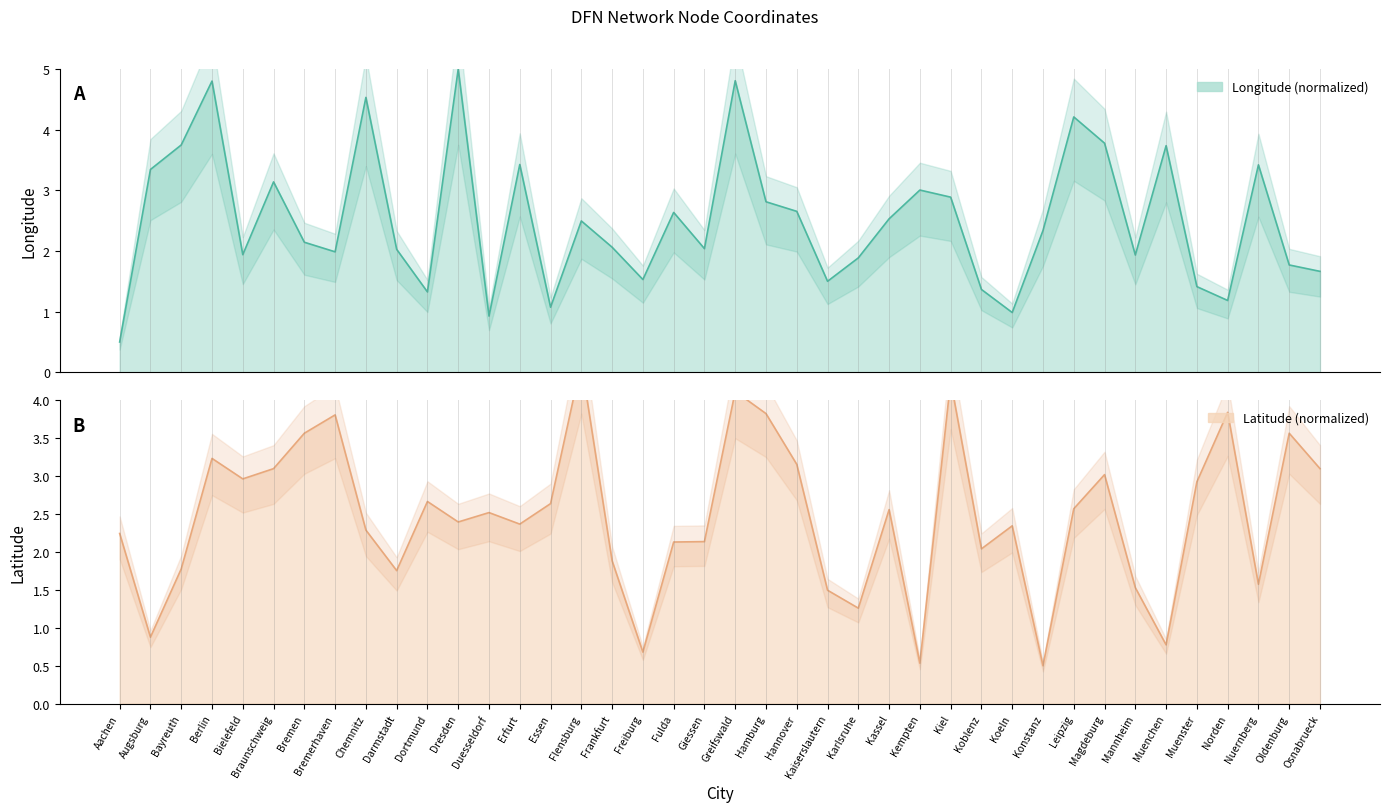

How many data points in ns1:x (Longitude) are less than 2?

16